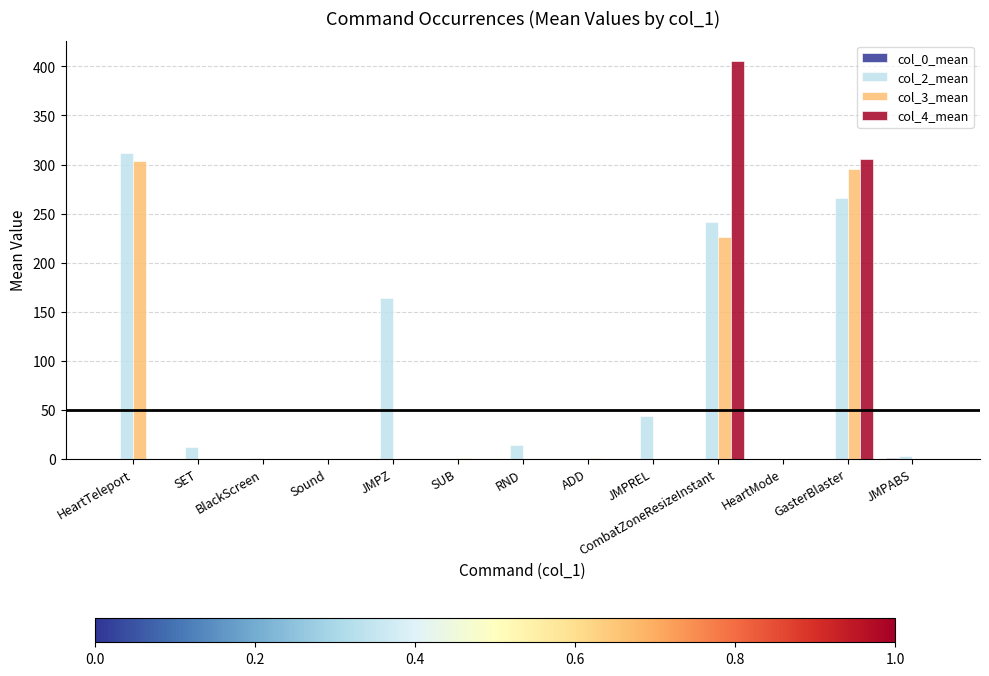

Which series changed the most between Sound and JMPZ?

col_2_mean